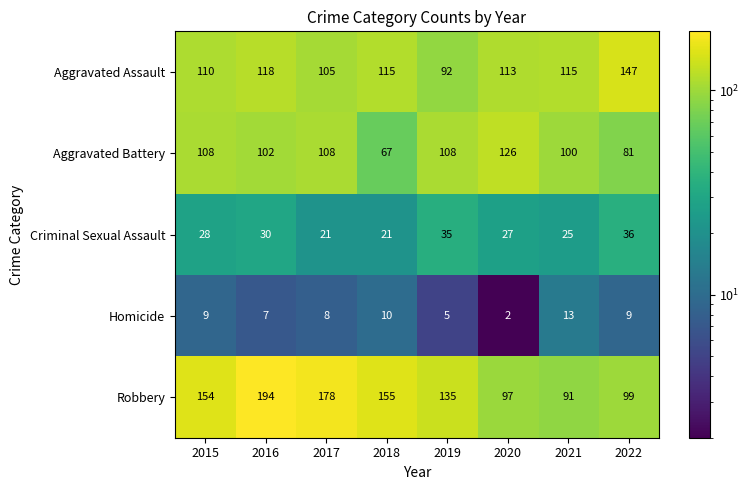

What is the difference between the second highest and minimum values in the Aggravated Battery series?

41